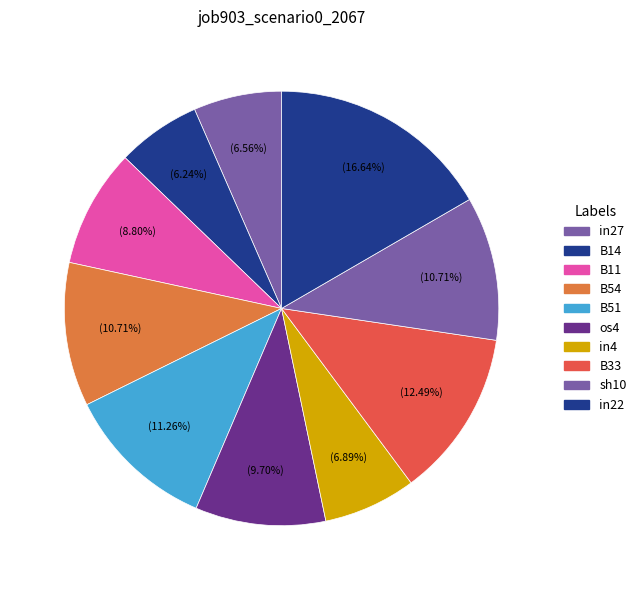

True or false: B33 accounts for 20% of the total.

False